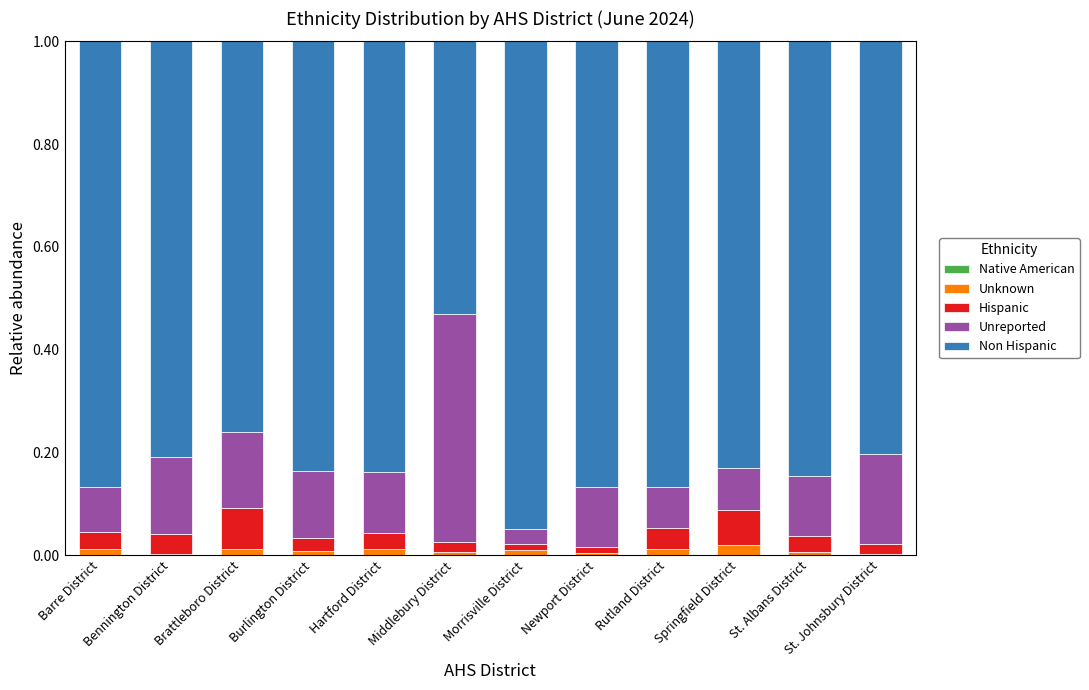

How many categories are shown in the chart?

12